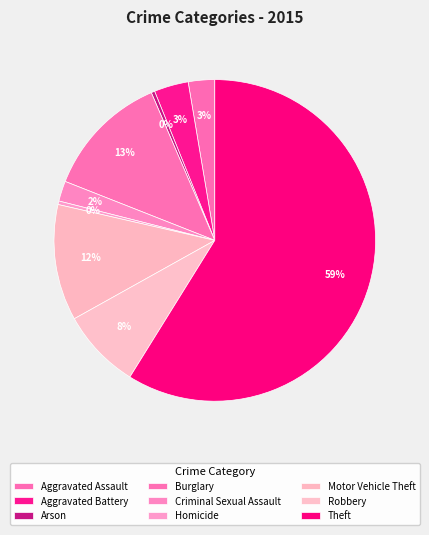

What percentage is the Aggravated Battery slice, to the nearest percent?

3%